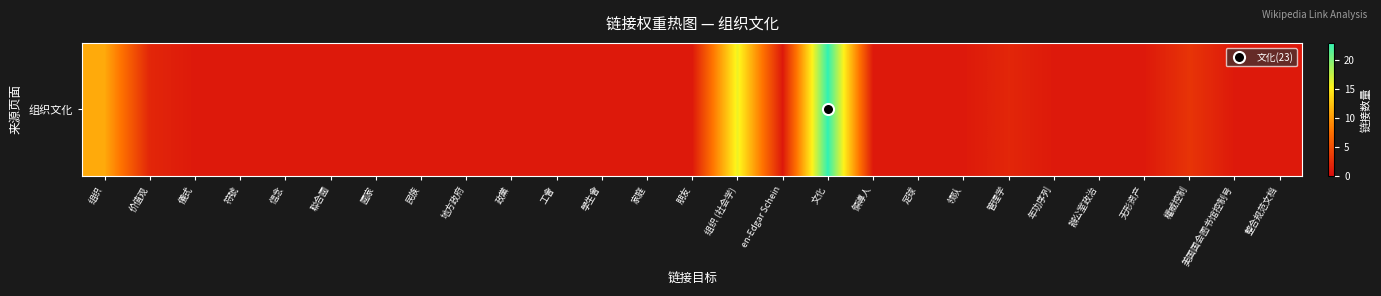

List the labels in order of value, smallest first.

儀式, 符號, 信念, 聯合國, 國家, 民族, 地方政府, 政黨, 工會, 學生會, 家庭, 朋友, en-Edgar Schein, 領導人, 足球, 领队, 年功序列, 辦公室政治, 无形资产, 美国国会图书馆控制号, 整合规范文档, 价值观, 管理学, 權威控制, 组织, 组织 (社会学), 文化